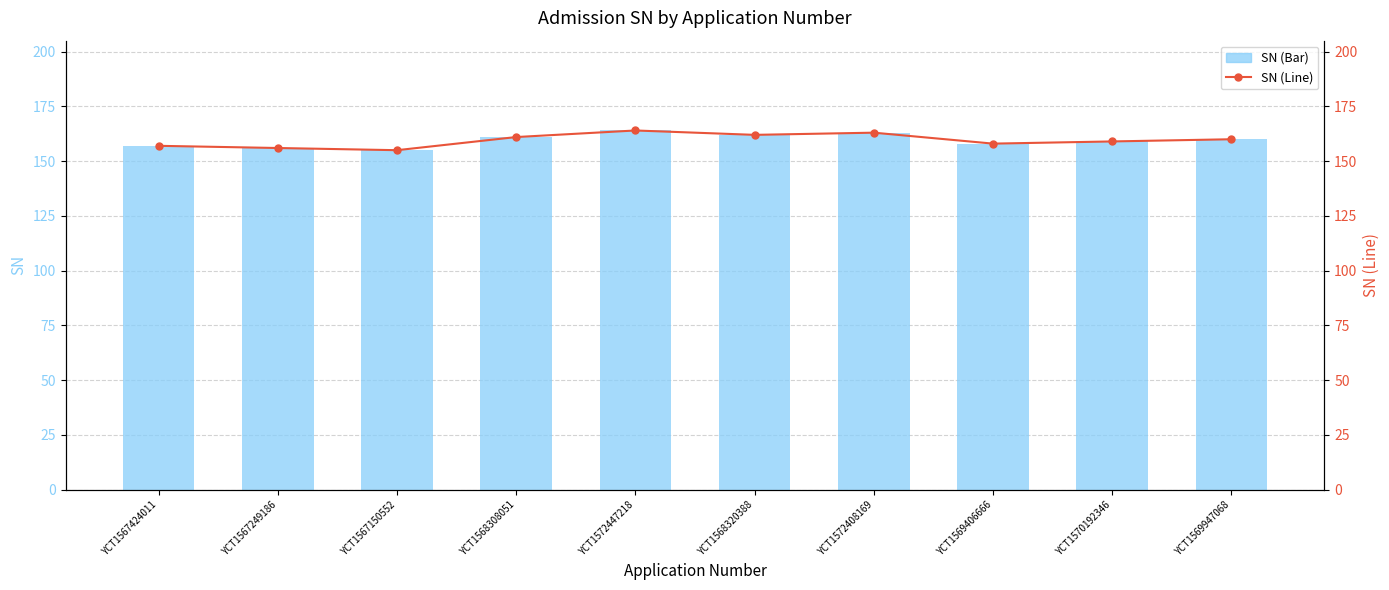

Rank the series at YCT1567249186 from highest to lowest value.

SN, SN Line